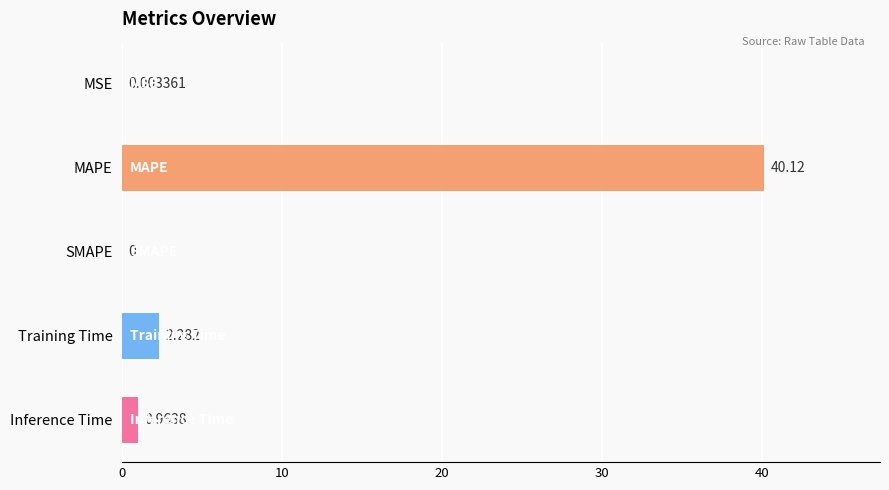

What is the average value?

8.7